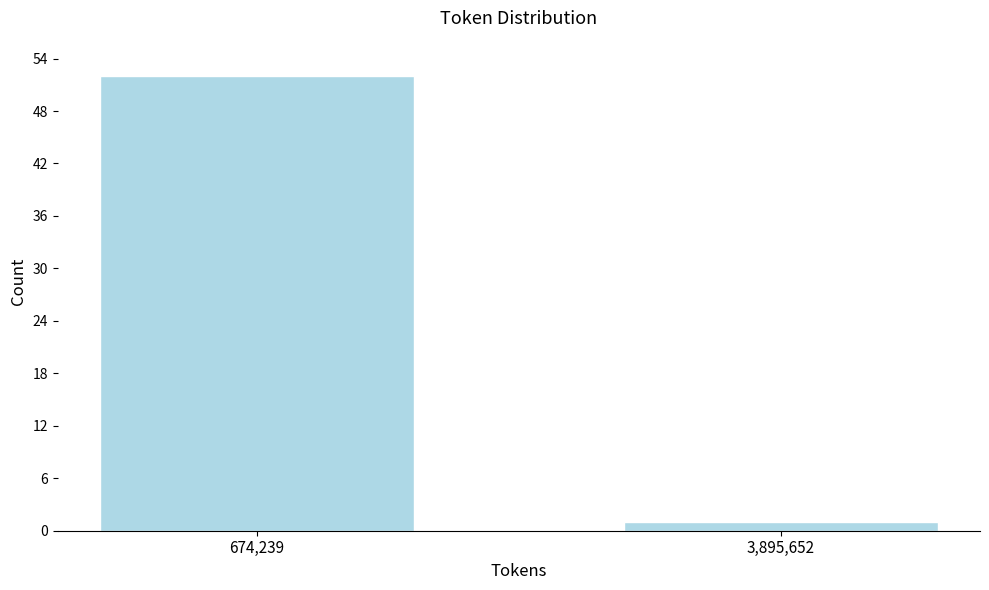

Reading left to right, list all the values displayed in this chart.

674,239=52	3,895,652=1